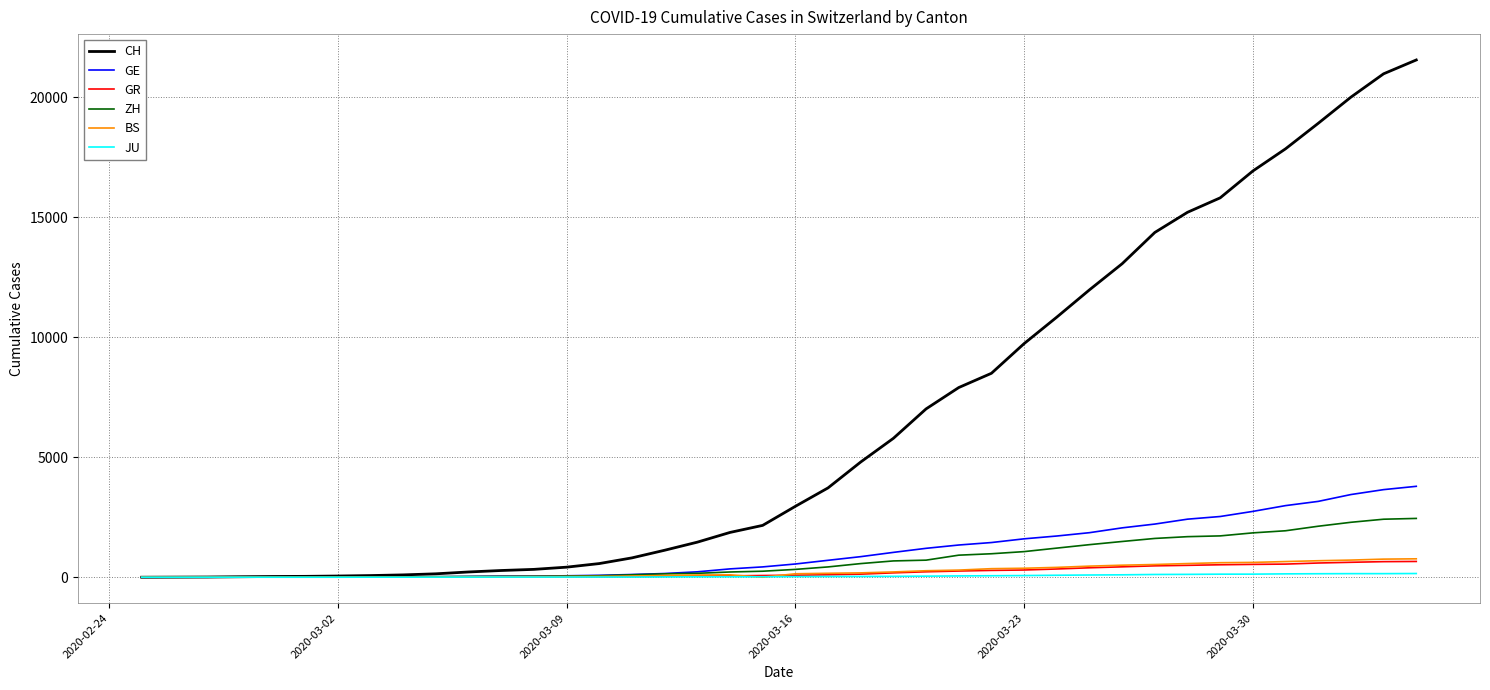

Which series has the largest total across all categories?

CH